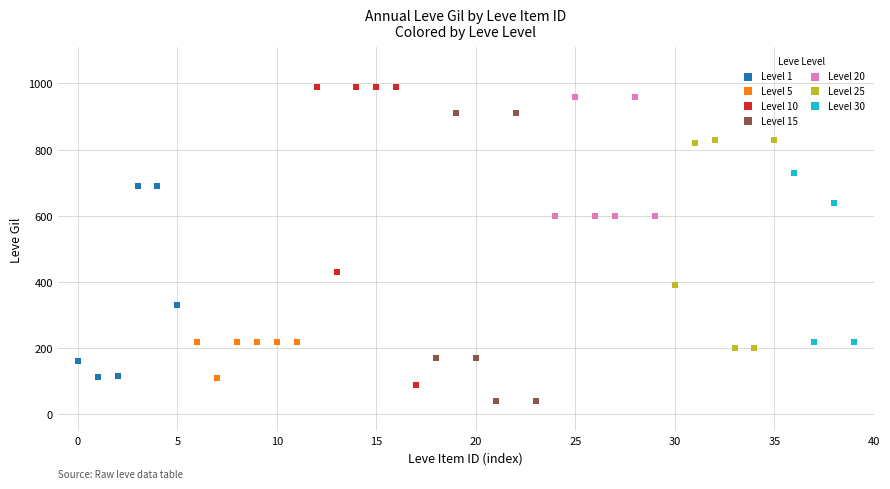

Which series reaches the minimum Y coordinate?

Level 15